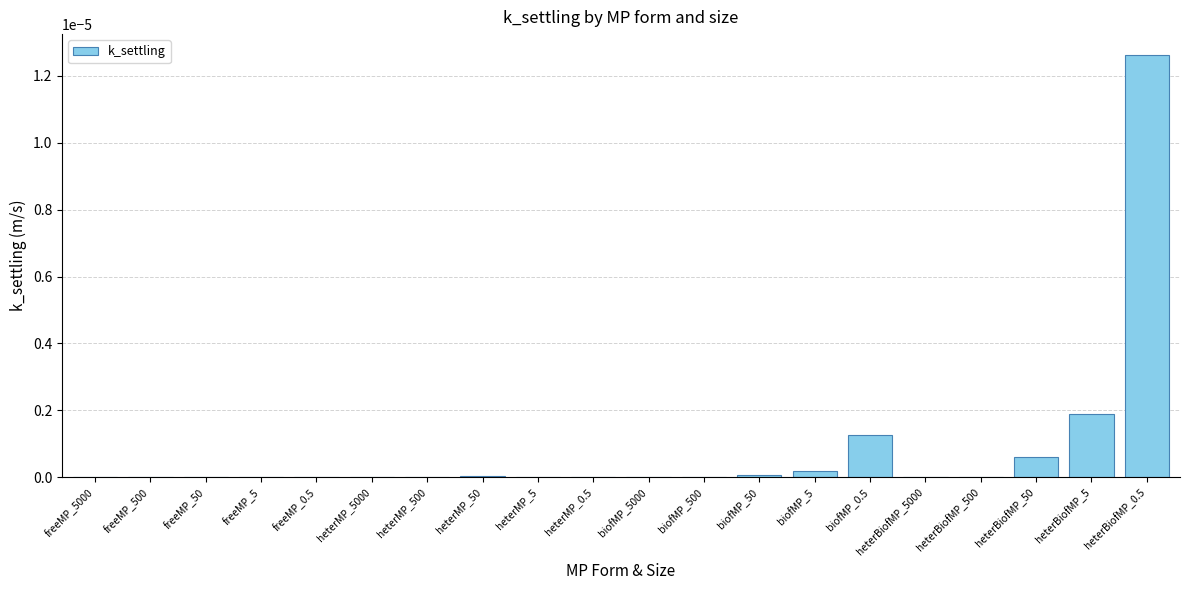

True or false: the data shows 0.0 at freeMP_0.5.

True